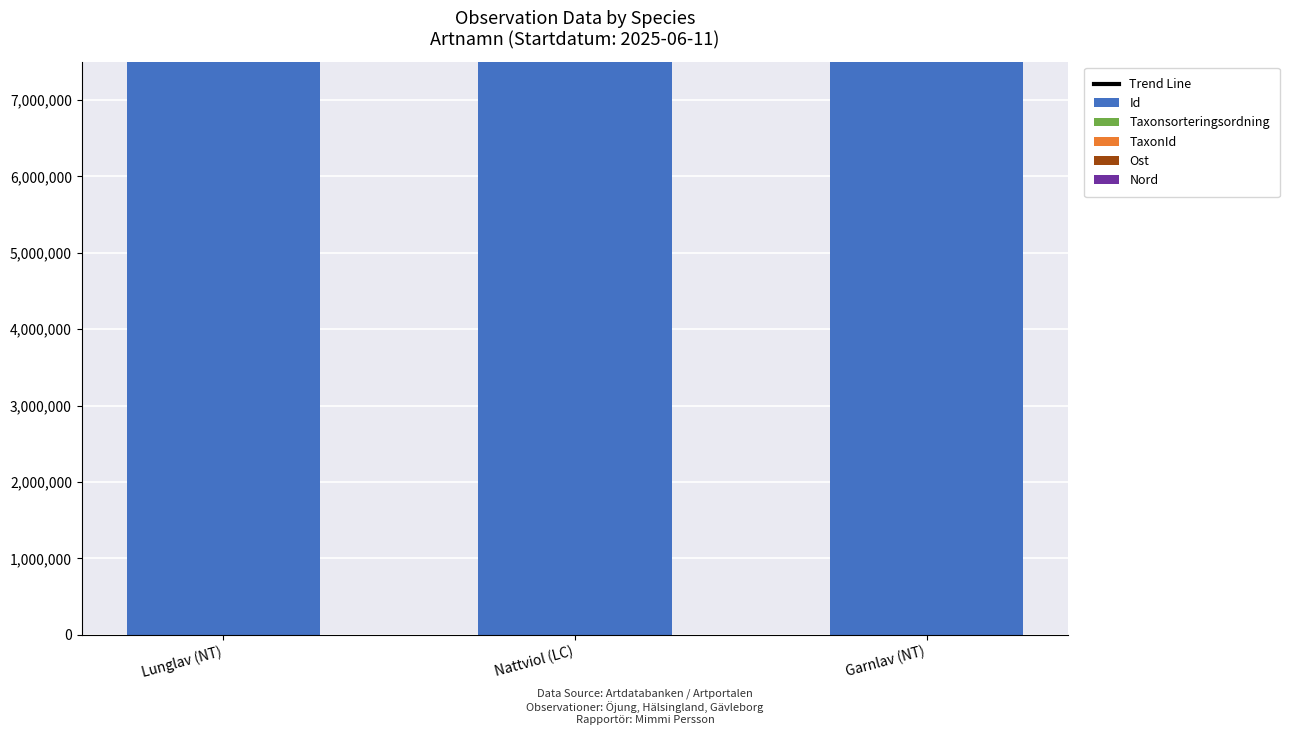

List the labels in order of Taxonsorteringsordning value, smallest first.

Garnlav (NT), Lunglav (NT), Nattviol (LC)